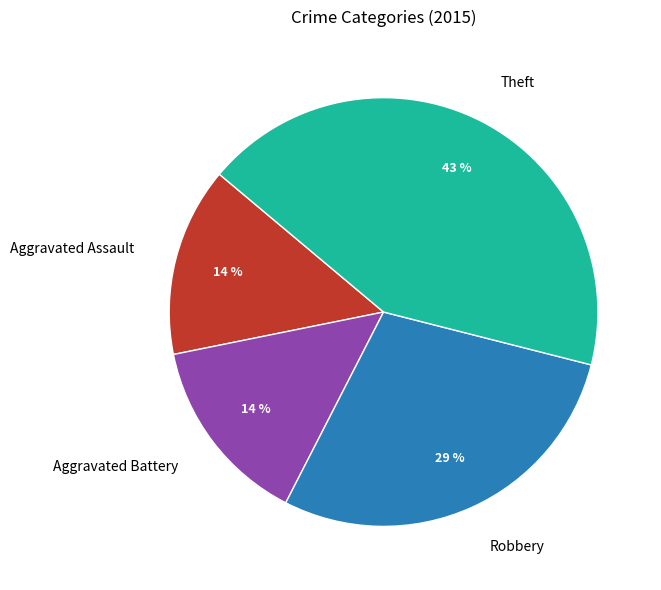

To the nearest percent, what is the difference between the largest and smallest slice percentages?

29%